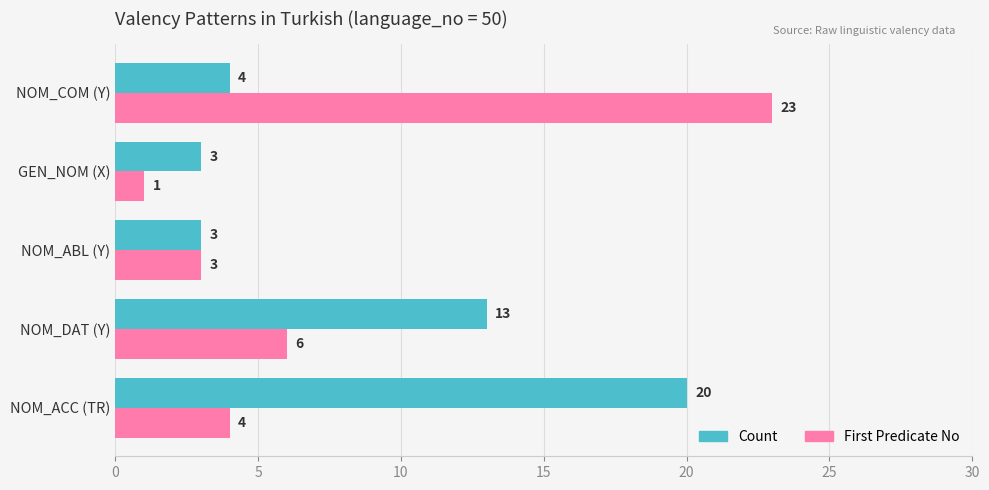

What is the sum of all Count values?

43